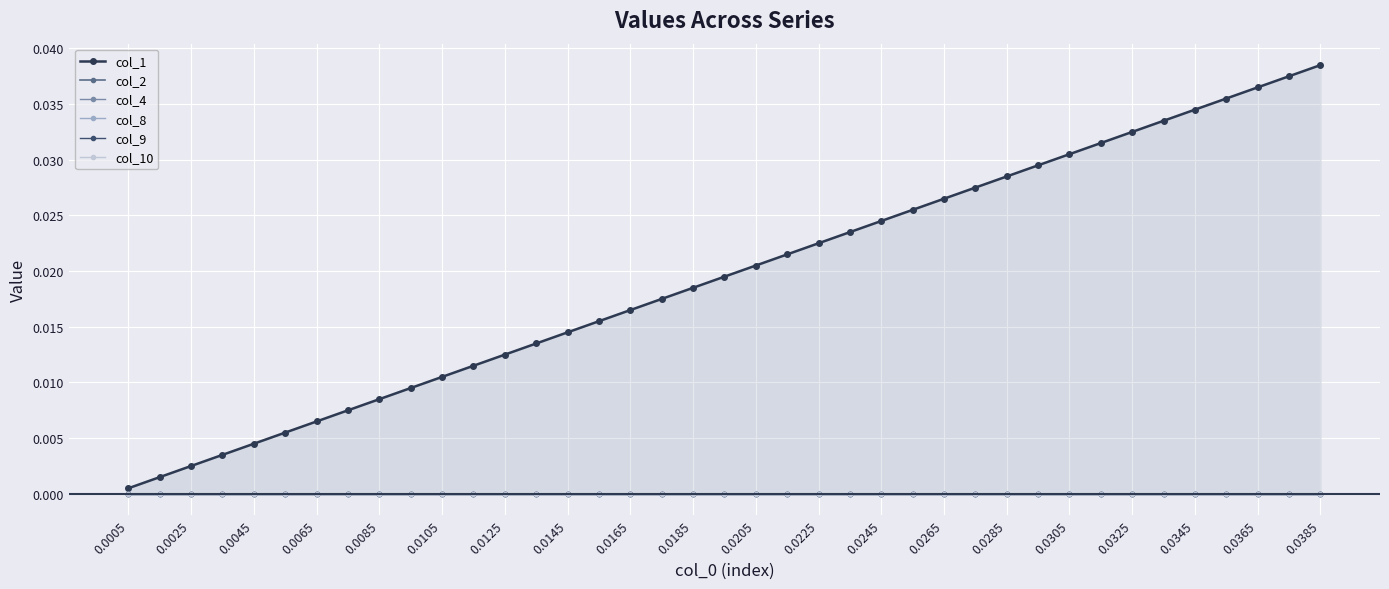

List the labels in order of col_9 value, largest first.

0.0005, 0.0025, 0.0045, 0.0065, 0.0085, 0.0105, 0.0125, 0.0145, 0.0165, 0.0185, 0.0205, 0.0225, 0.0245, 0.0265, 0.0285, 0.0305, 0.0325, 0.0345, 0.0365, 0.0385, 20, 21, 22, 23, 24, 25, 26, 27, 28, 29, 30, 31, 32, 33, 34, 35, 36, 37, 38